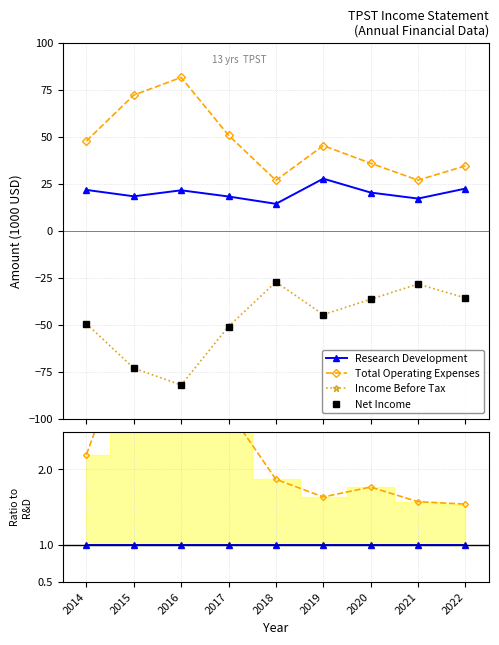

Which series has the largest range (max minus min)?

Net Income